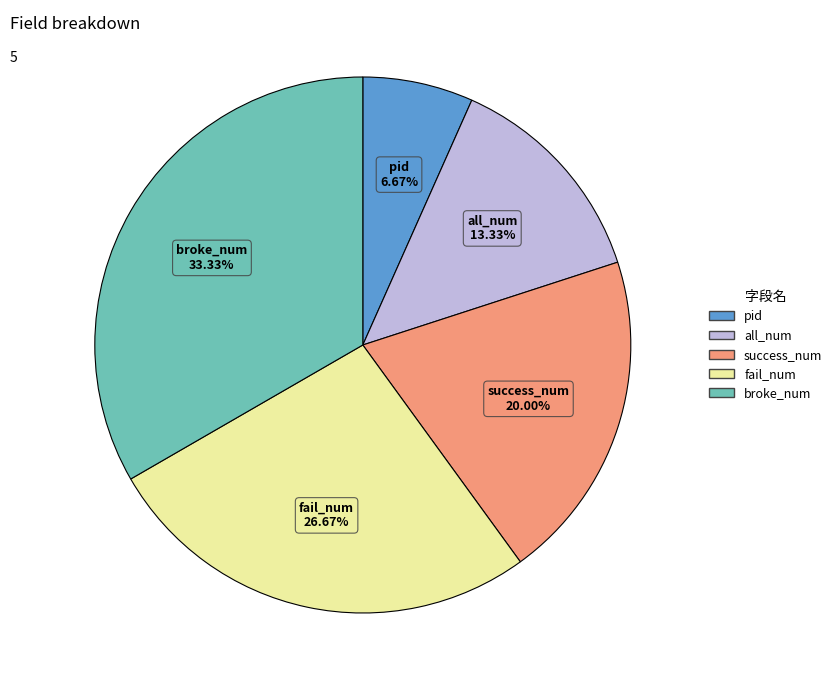

Between all_num and pid, which is larger?

all_num